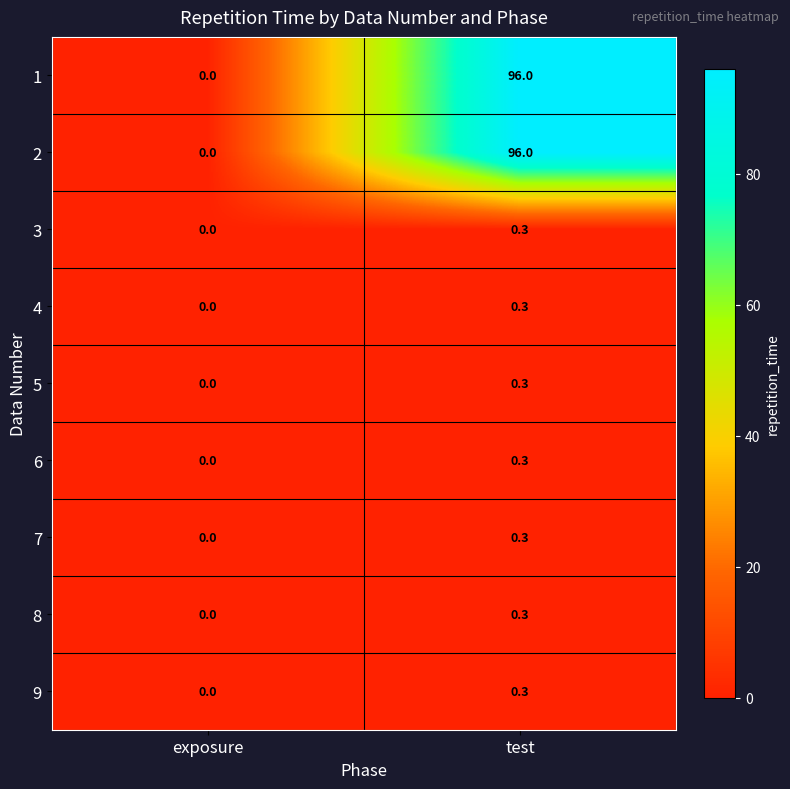

What is the greatest value displayed?

96.0